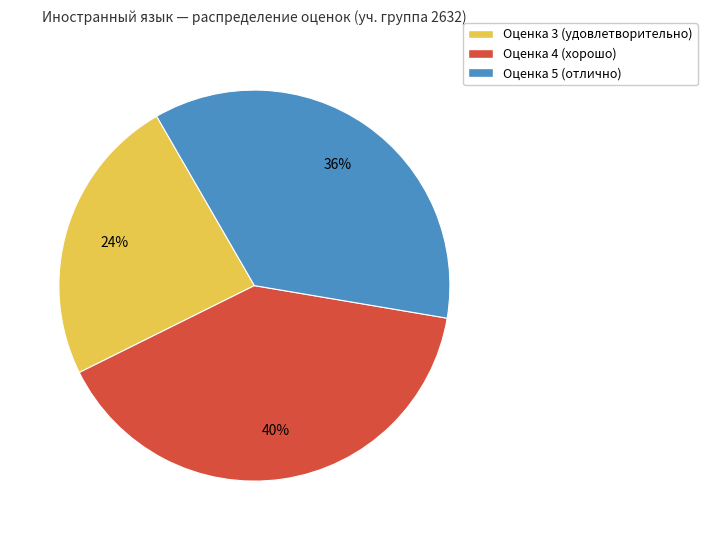

Is it true that Оценка 4 (хорошо) is 40% of the pie?

True